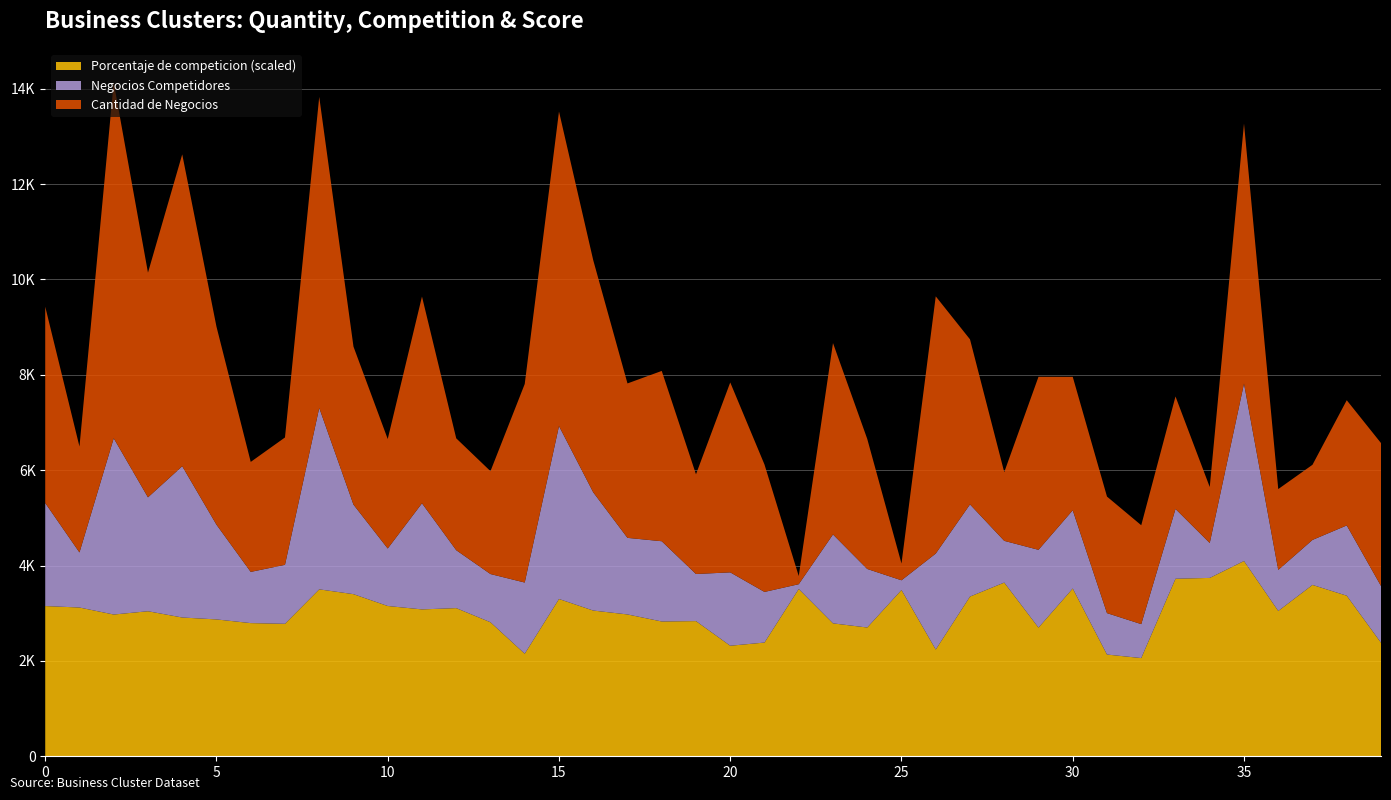

Reading left to right, what are all the values shown in this chart?

Cantidad de Negocios: 4117.0	2221.0	7461.0	4712.0	6541.0	4153.0	2307.0	2671.0	6523.0	3314.0	2296.0	4336.0	2346.0	2158.0	4164.0	6597.0	4868.0	3239.0	3572.0	2091.0	3983.0	2672.0	171.0	4014.0	2728.0	351.0	5395.0	3462.0	1441.0	3629.0	2798.0	2444.0	2074.0	2359.0	1174.0	5453.0	1695.0	1576.0	2626.0	2998.0
Negocios Competidores: 2162.0	1155.0	3697.0	2389.0	3173.0	1987.0	1074.0	1237.0	3806.0	1878.0	1206.0	2226.0	1215.0	1011.0	1493.0	3627.0	2480.0	1606.0	1683.0	988.0	1539.0	1062.0	100.0	1865.0	1228.0	204.0	2013.0	1933.0	875.0	1632.0	1641.0	869.0	712.0	1464.0	732.0	3722.0	861.0	944.0	1474.0	1190.0
Porcentaje de competicion: 52.5	52.0	49.5	50.7	48.5	47.8	46.5	46.3	58.4	56.7	52.5	51.3	51.8	46.9	35.9	55.0	50.9	49.6	47.1	47.2	38.6	39.8	58.5	46.5	45.0	58.1	37.3	55.8	60.7	45.0	58.6	35.6	34.3	62.1	62.4	68.3	50.8	59.9	56.1	39.7